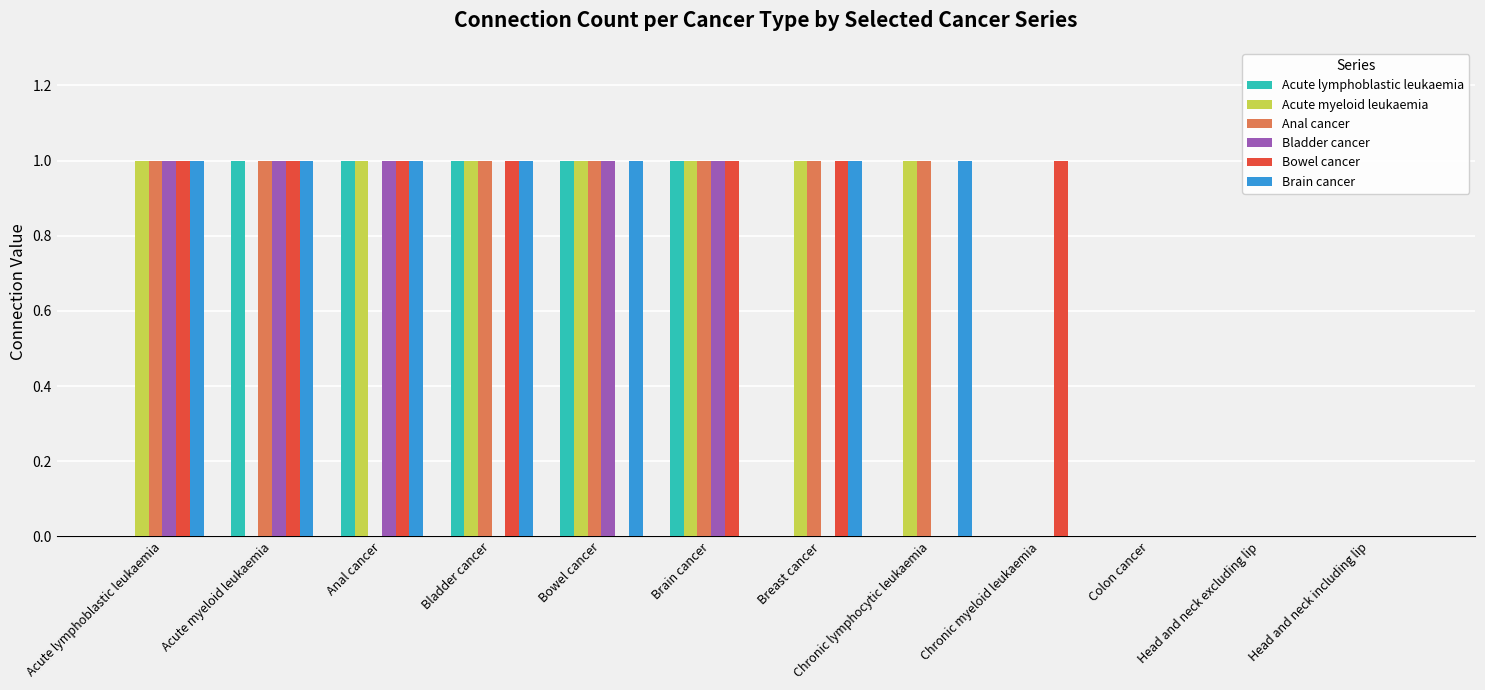

Is it true that Bowel cancer equals 0 at Chronic lymphocytic leukaemia?

True